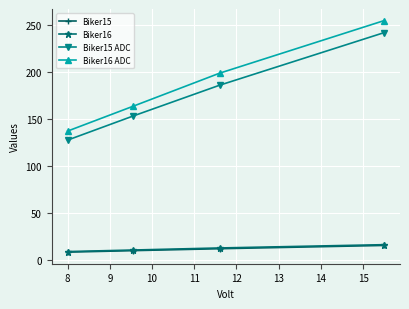

True or false: Biker16 ADC has more than 2 interior local peaks.

False